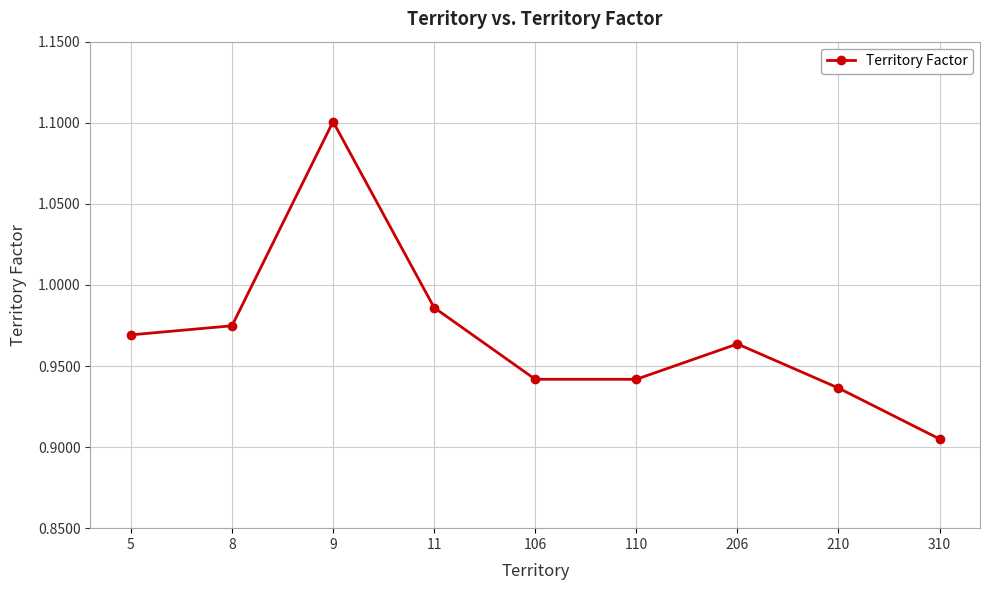

At which category does the data reach its first local peak?

9